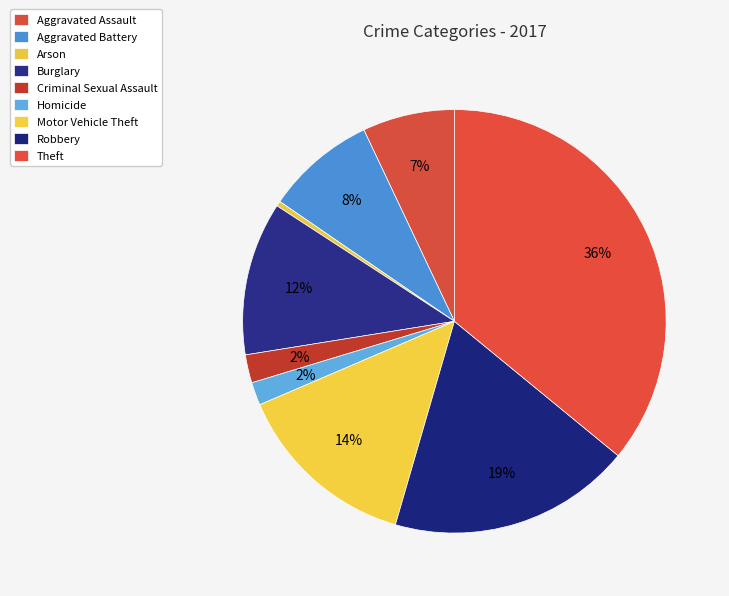

Is it true that Motor Vehicle Theft is 9% of the pie?

False